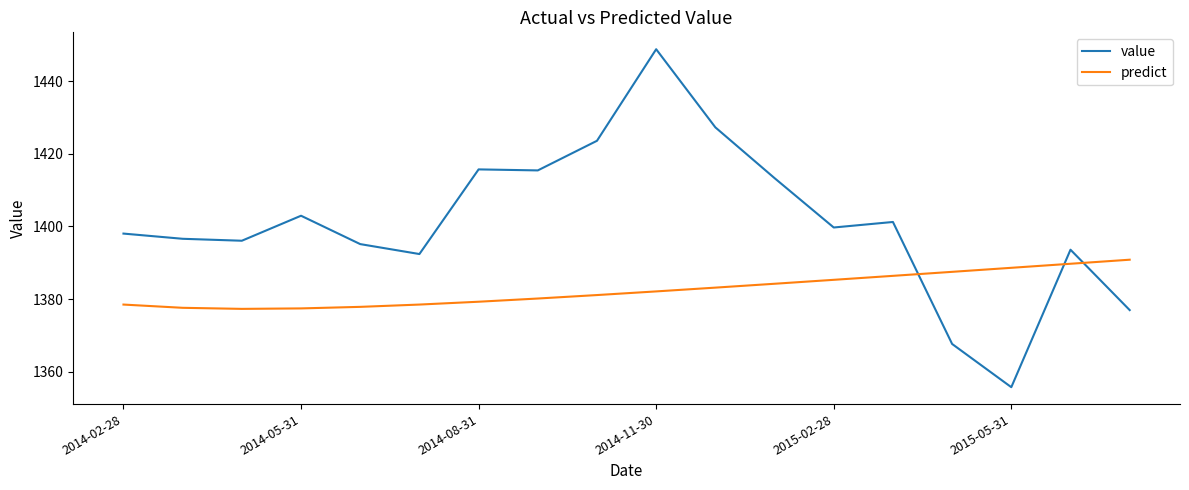

How many intersections are there between value and predict?

3